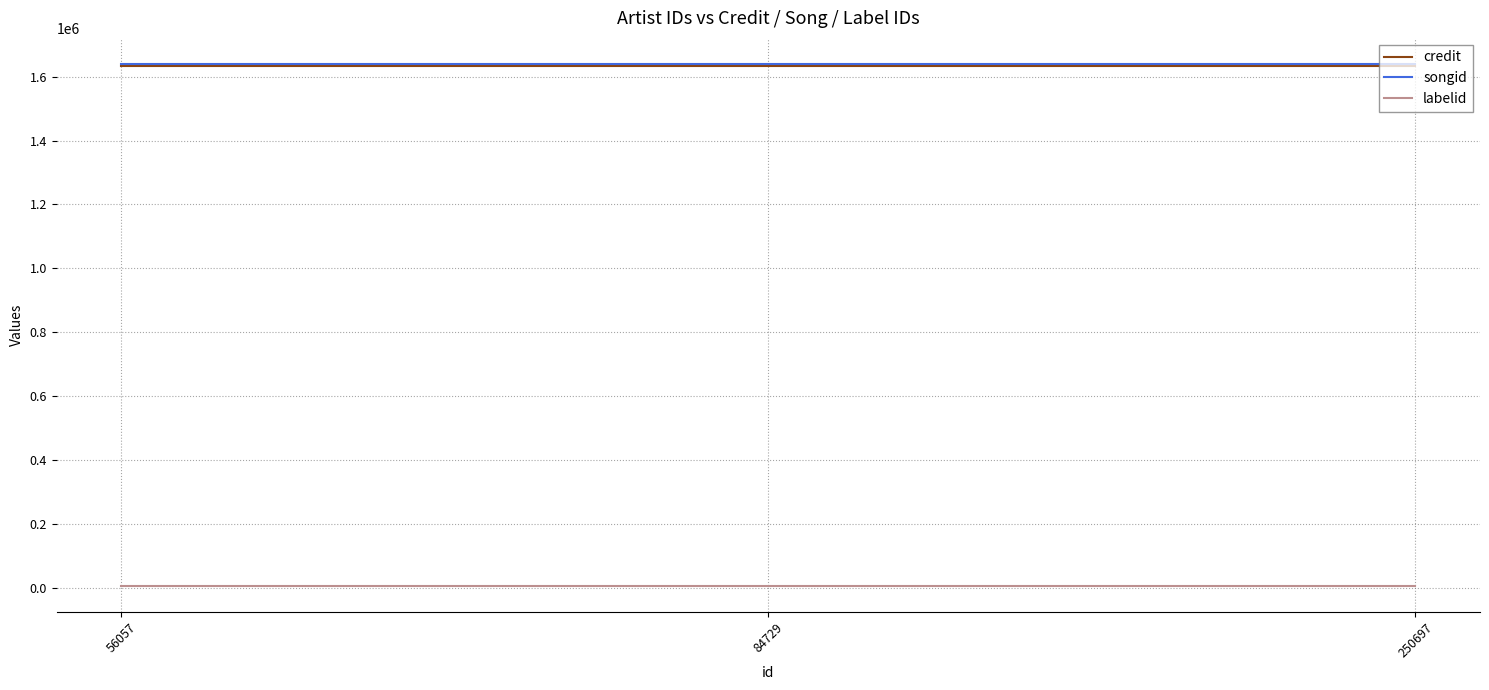

What are all the series names shown in the legend?

credit, songid, labelid